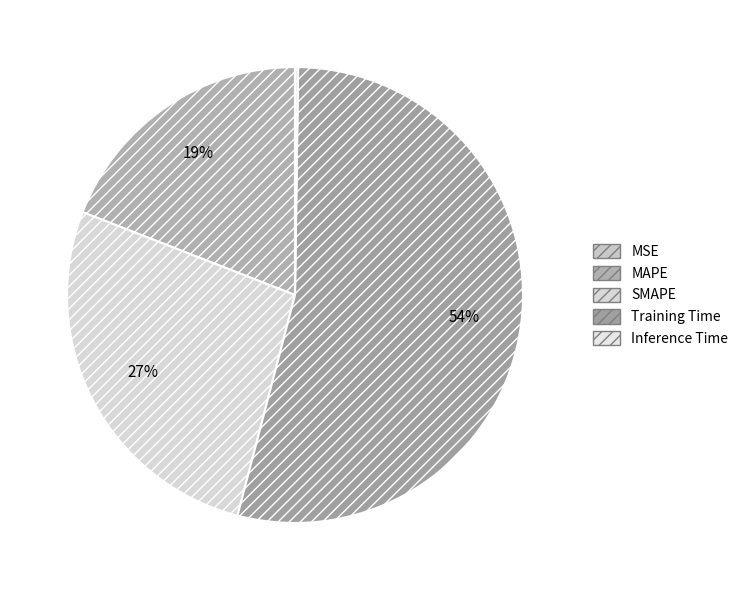

True or false: MSE accounts for 0% of the total.

True